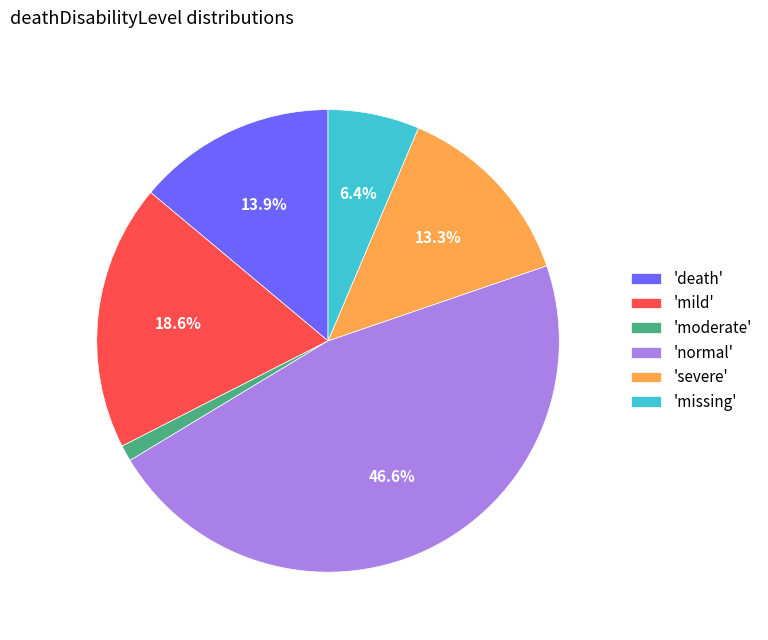

Which has a higher value, 'severe' or 'missing'?

'severe'